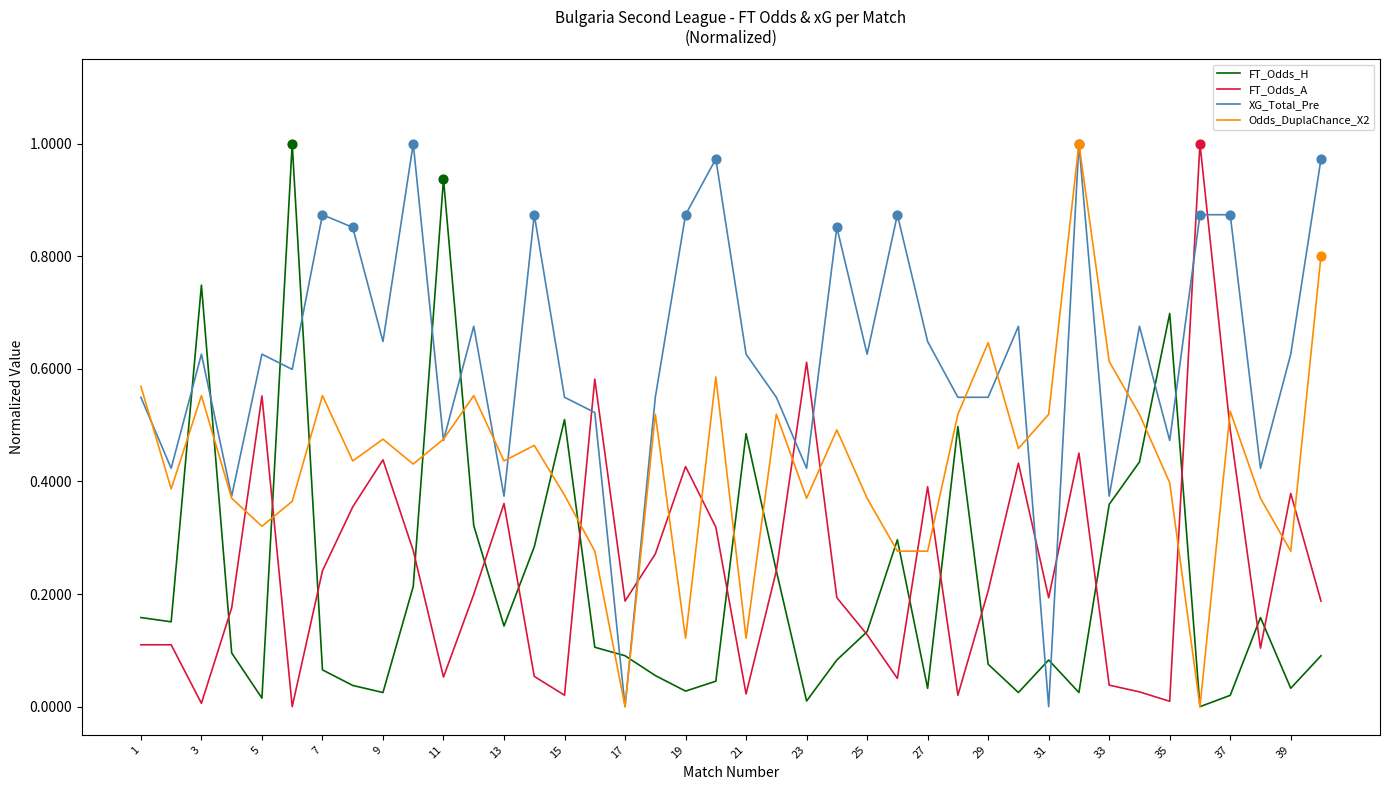

At how many categories does at least one series exceed 0?

40